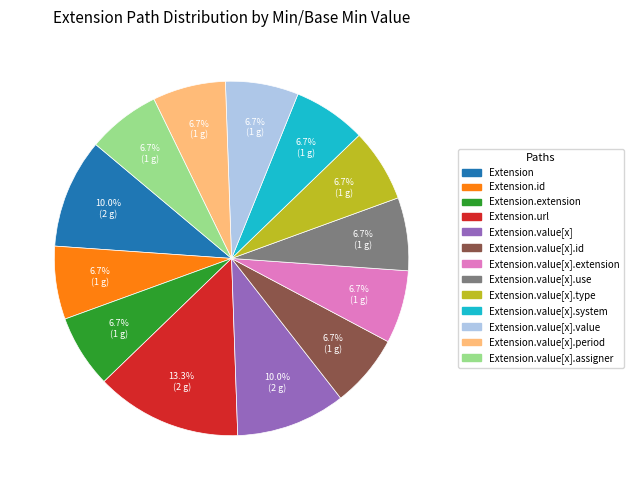

Is there a majority slice in this chart?

No